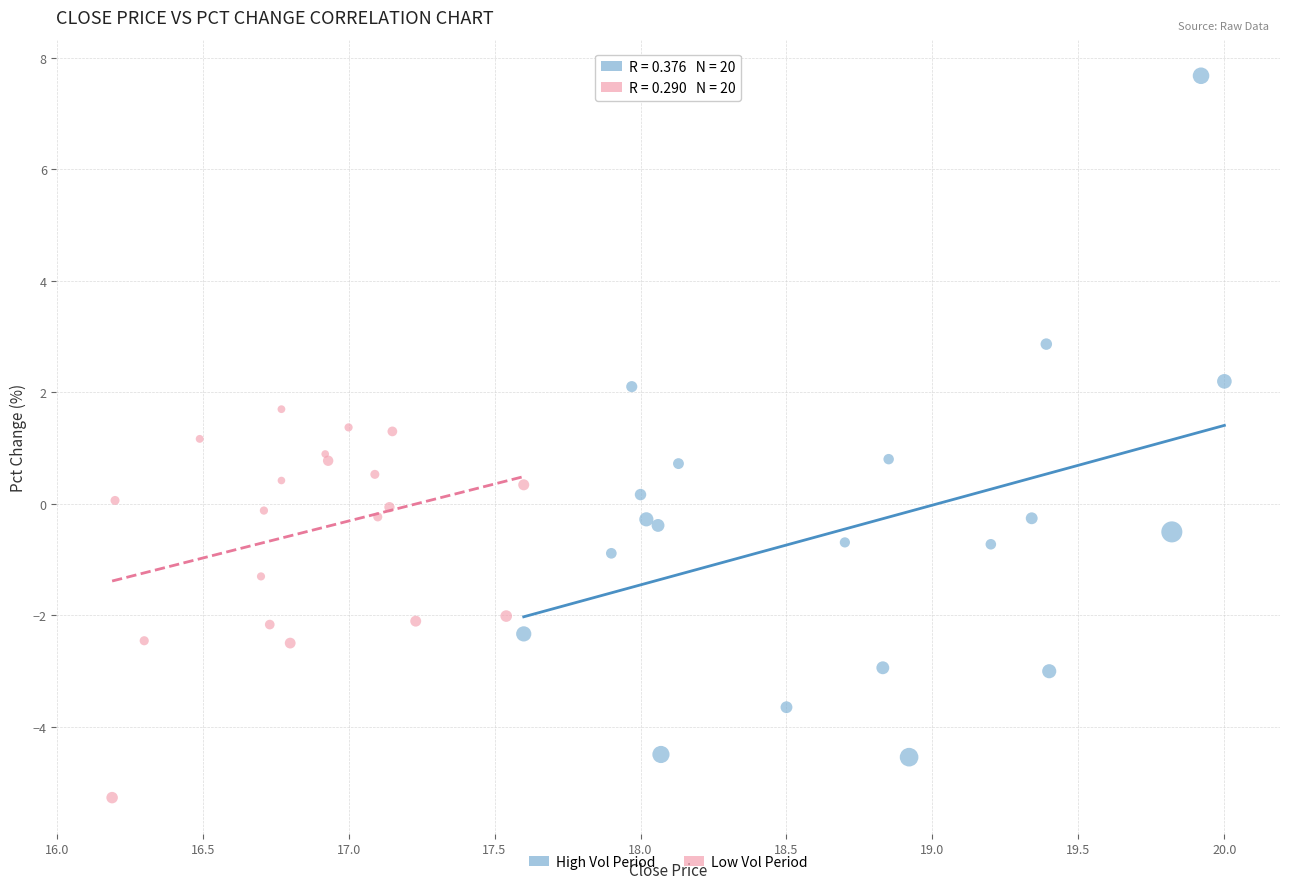

Which series has the largest Y range (max minus min)?

High Vol Period